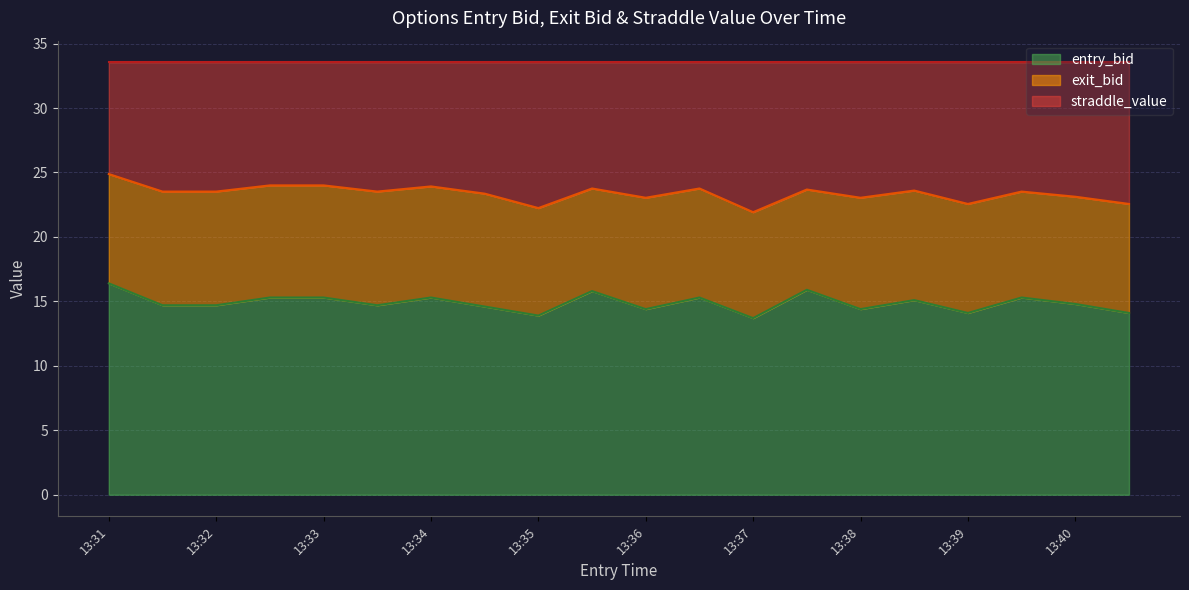

How many data points in entry_bid are above 14?

18